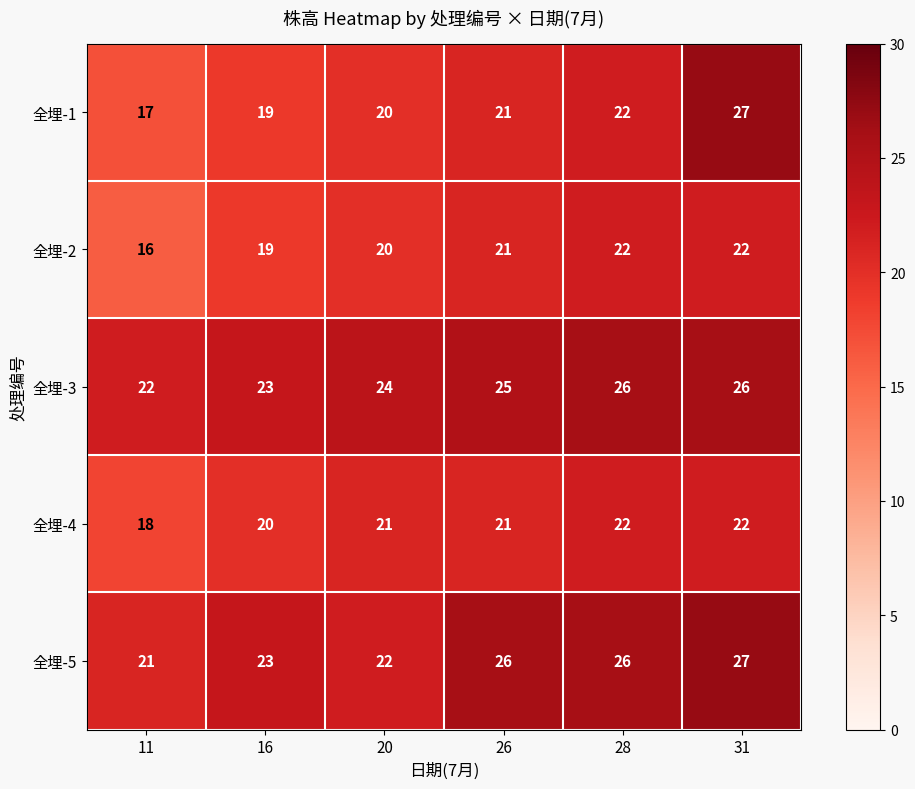

How many 全埋-4 values are between 20 and 22?

5